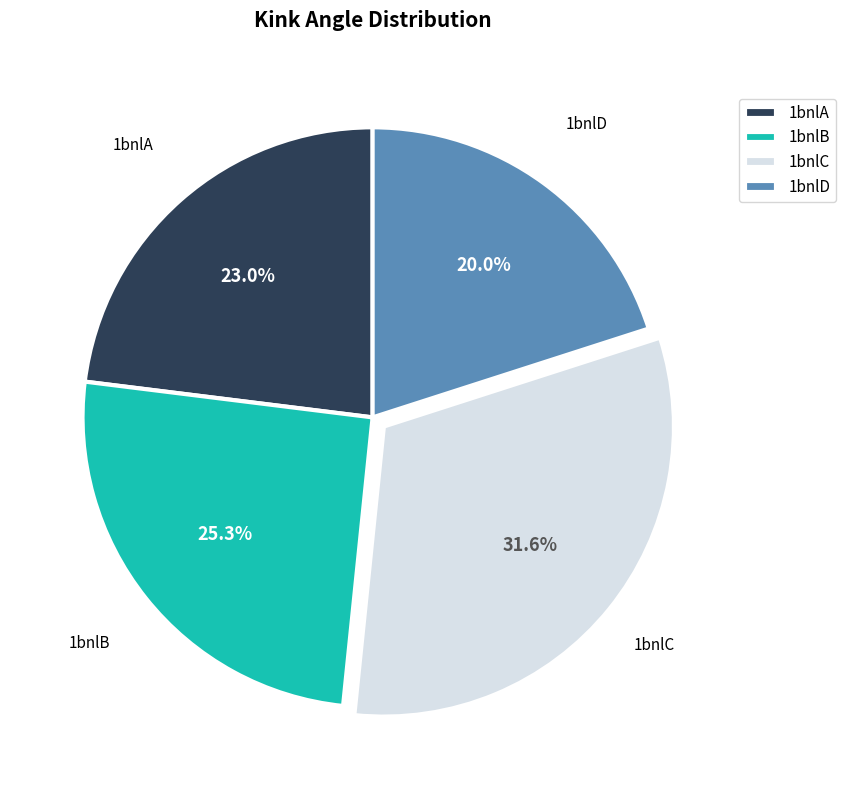

What is the smallest slice in the pie chart?

1bnlD